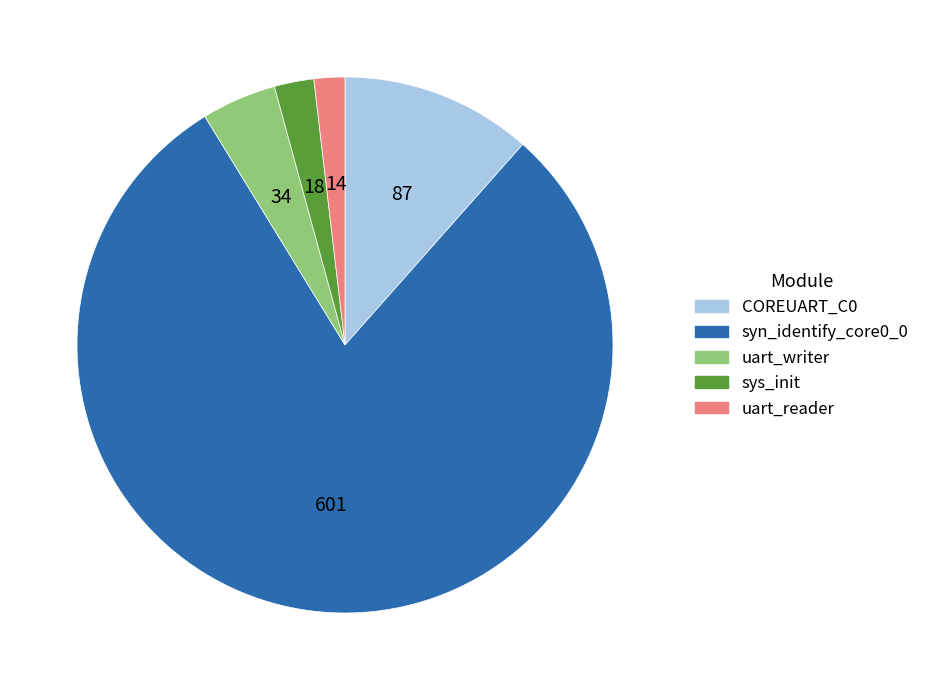

Rank the categories by value from highest to lowest.

syn_identify_core0_0, COREUART_C0, uart_writer, sys_init, uart_reader